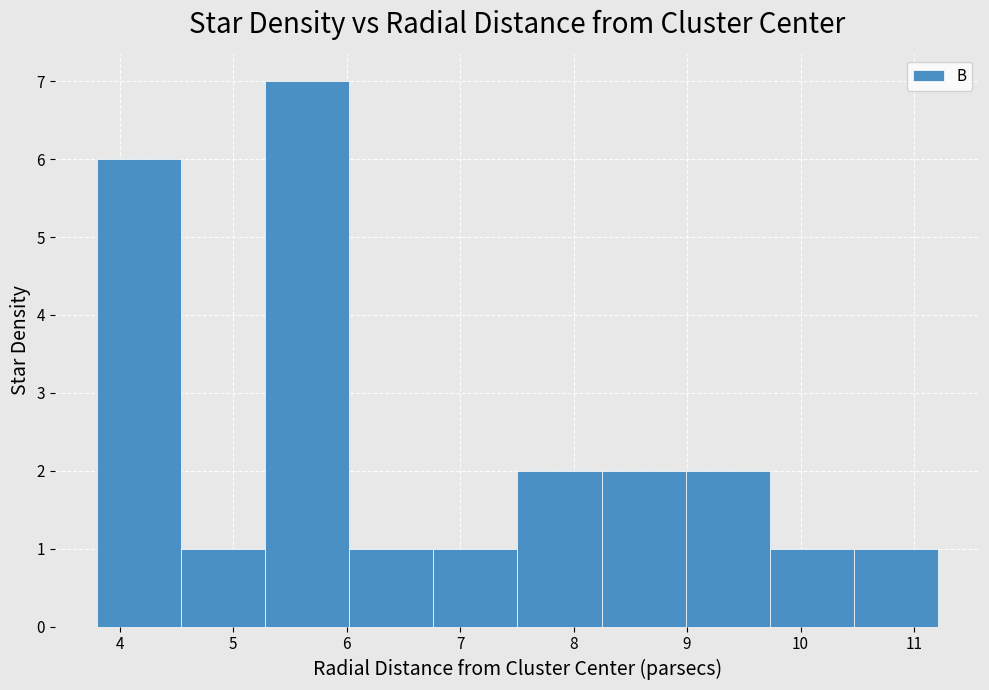

How tall is the bar that spans 7.5 to 8.2 on the x-axis? Neither the bar edges nor the heights are printed on the chart, so give them approximately, as read against the axes.

2